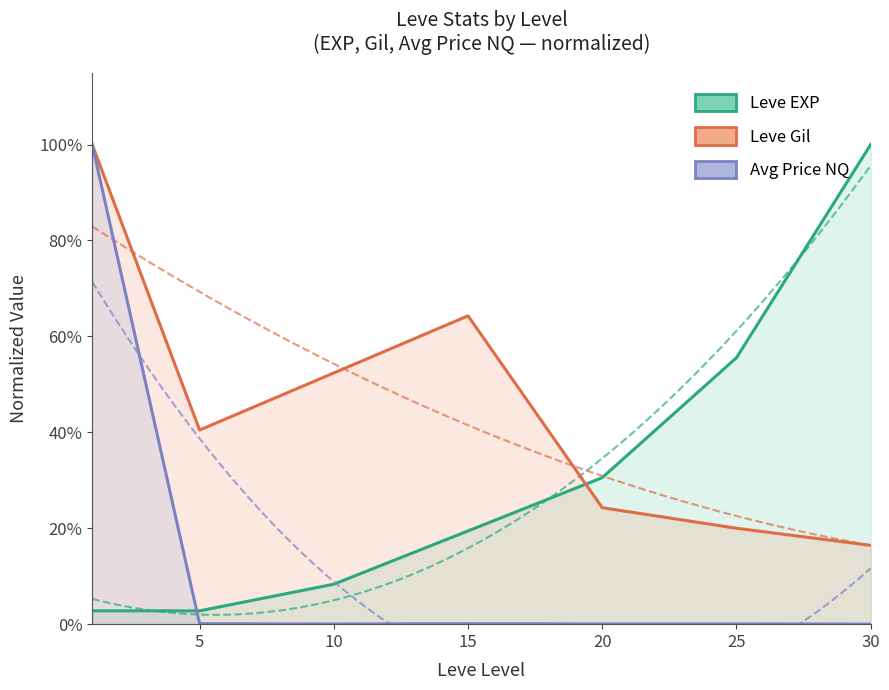

How many intersections are there between Leve EXP and Leve Gil?

1